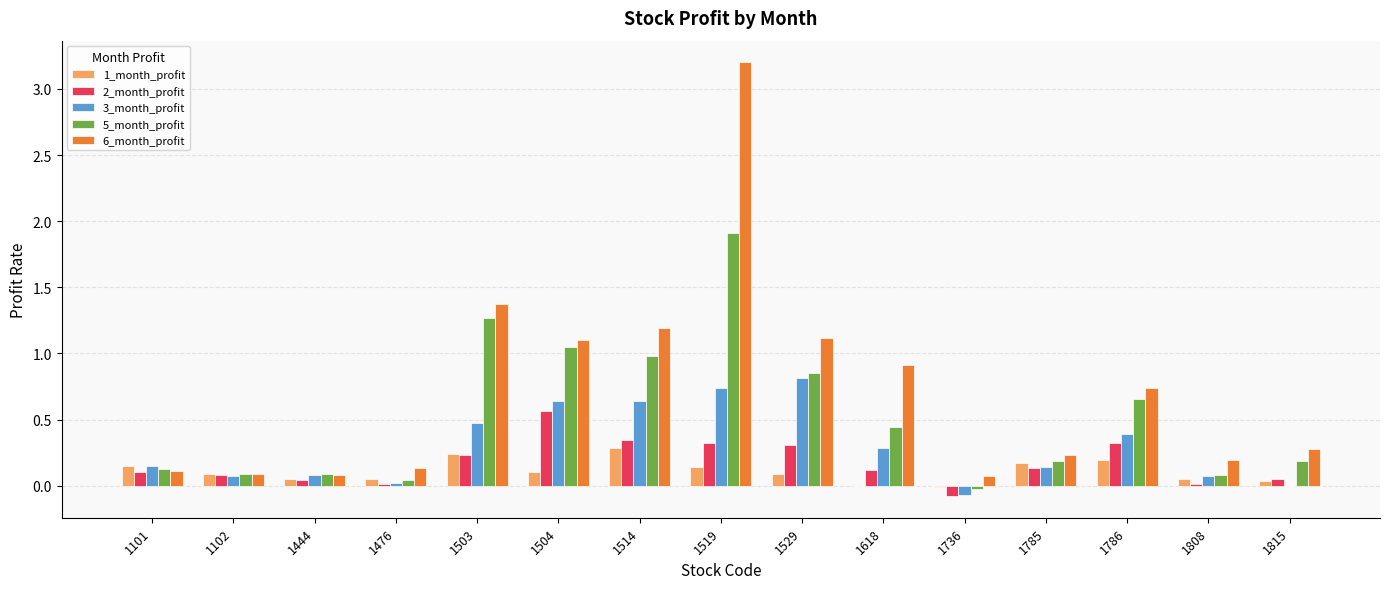

What is the greatest value displayed?

3.2